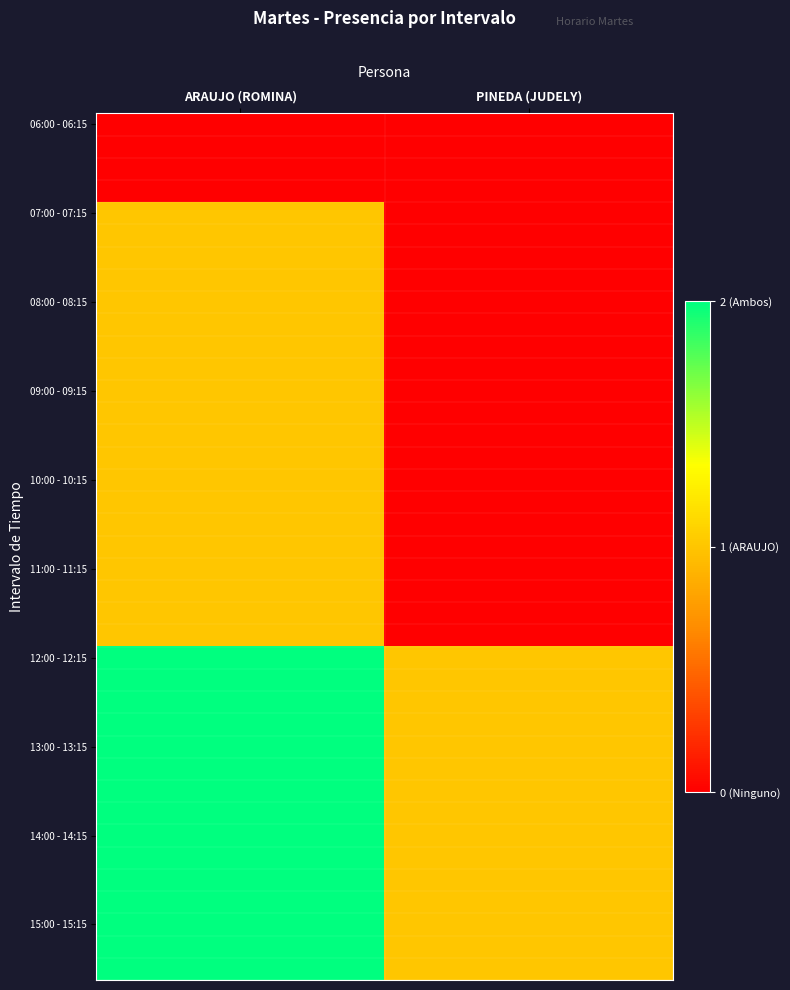

At which category is the sum across all series the highest?

ARAUJO (ROMINA)